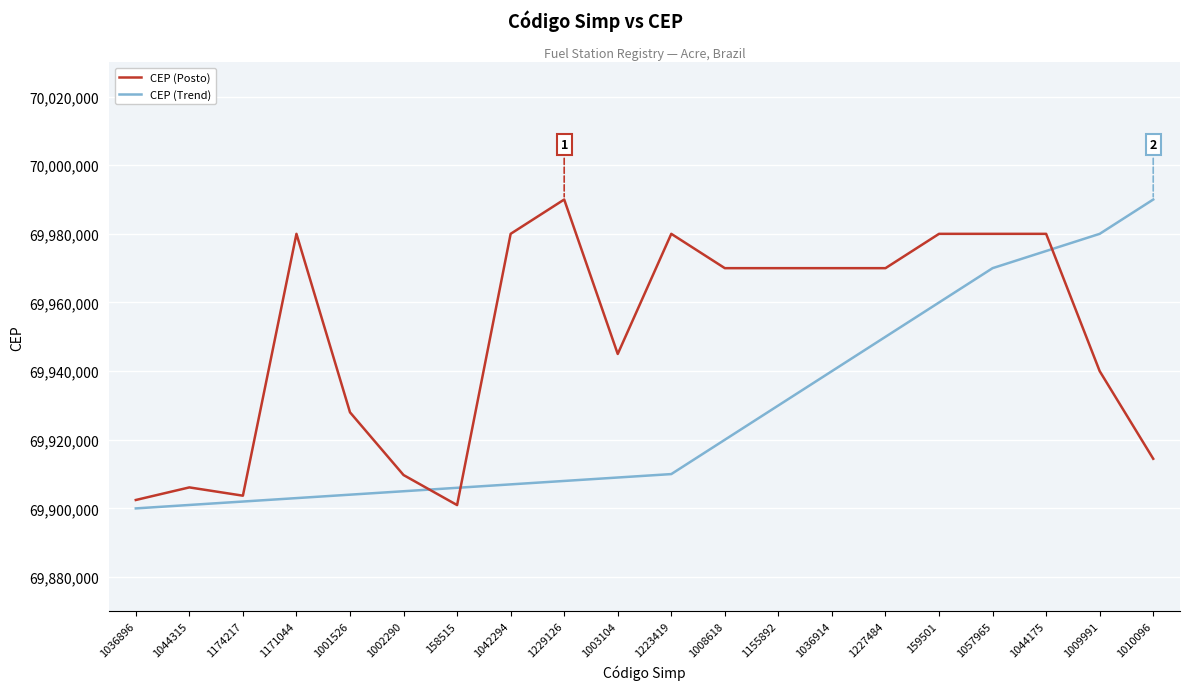

What position from the left is 1036914?

14